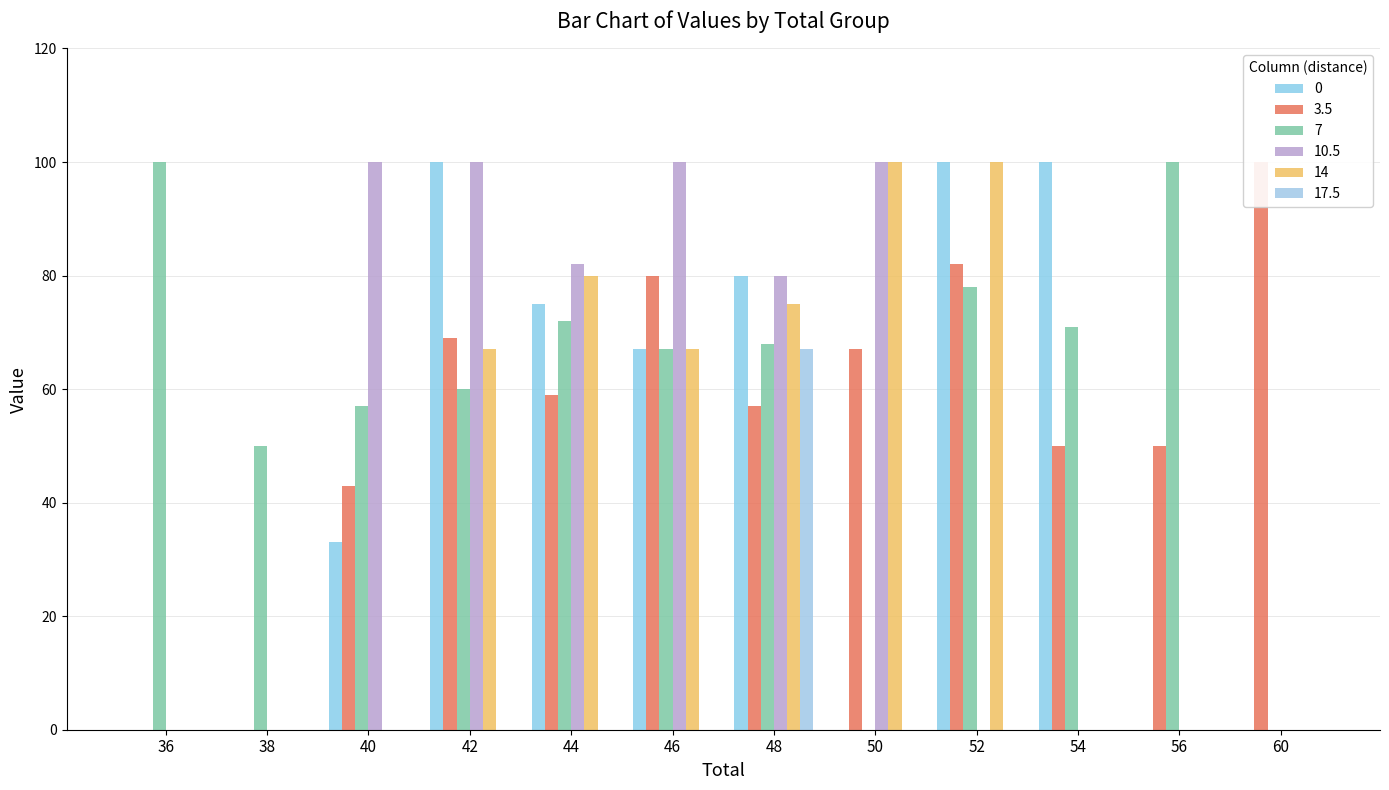

Are the bars horizontal?

No